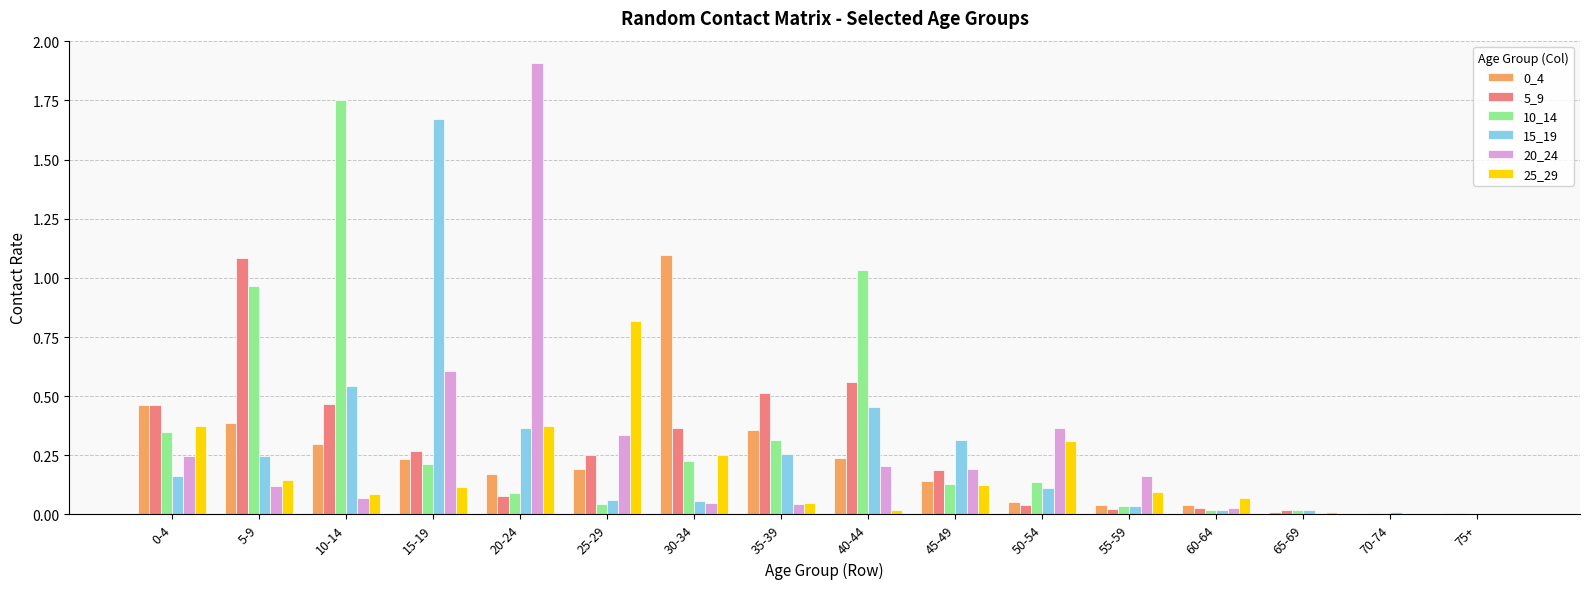

The value of 25_29 at 50-54 is 0.3. True or false?

True